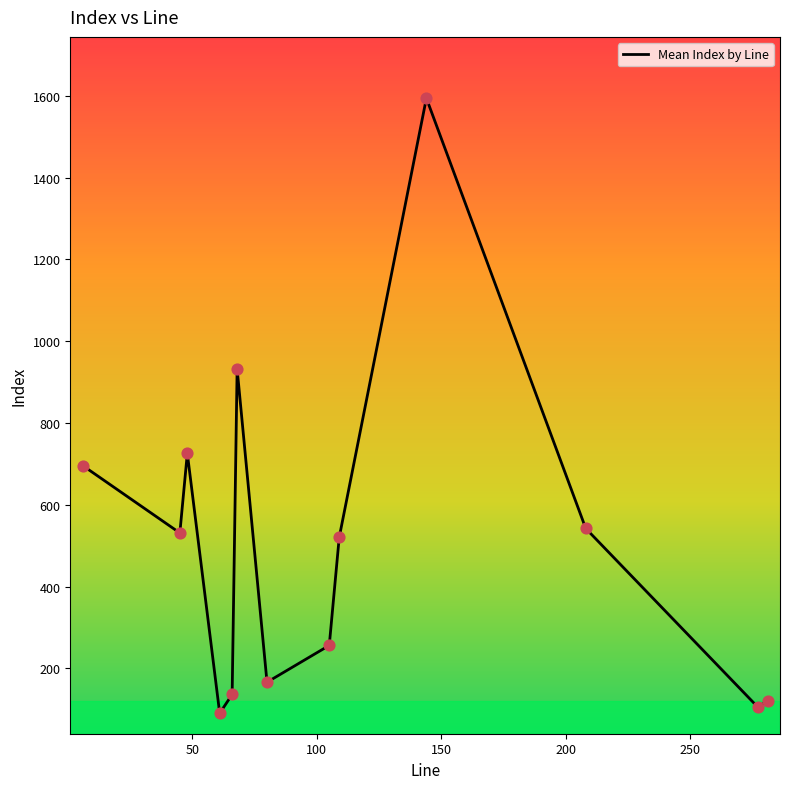

What is the greatest value displayed?

1594.2